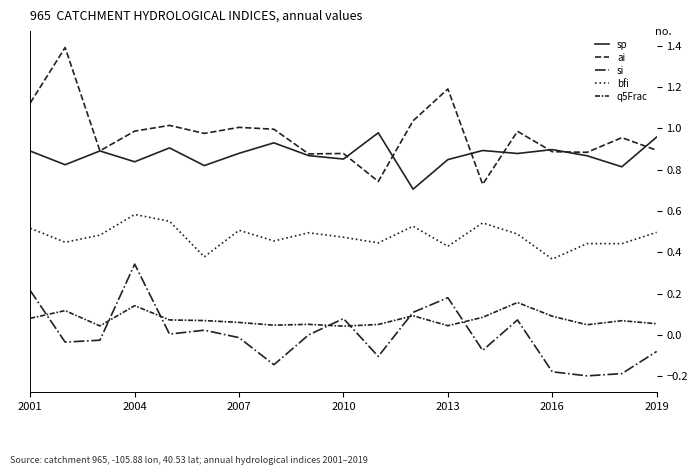

Does the chart display data point markers on the line(s)?

No